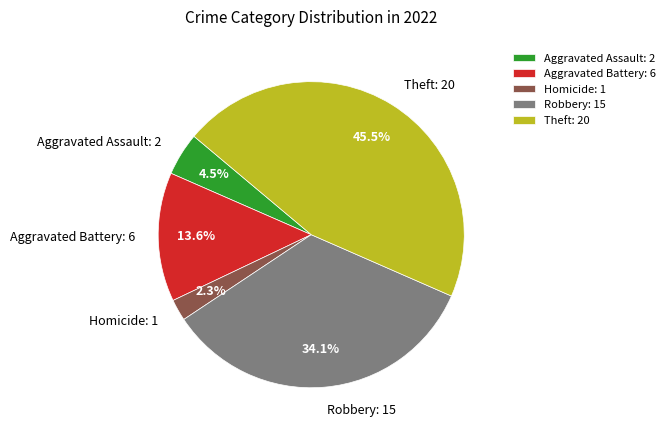

Rank the categories by value from lowest to highest.

Homicide: 1, Aggravated Assault: 2, Aggravated Battery: 6, Robbery: 15, Theft: 20